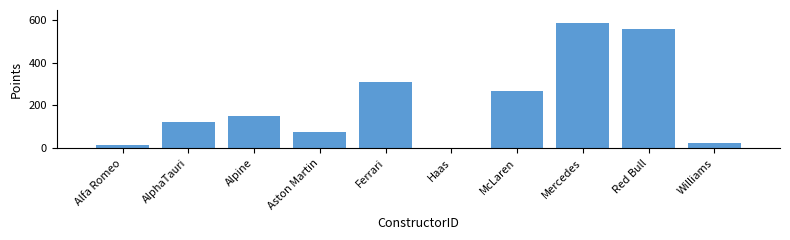

Reading left to right, transcribe all the data shown in this chart.

Alfa Romeo=13.0	AlphaTauri=120.0	Alpine=149.0	Aston Martin=77.0	Ferrari=307.5	Haas=0.0	McLaren=269.0	Mercedes=587.5	Red Bull=559.5	Williams=23.0